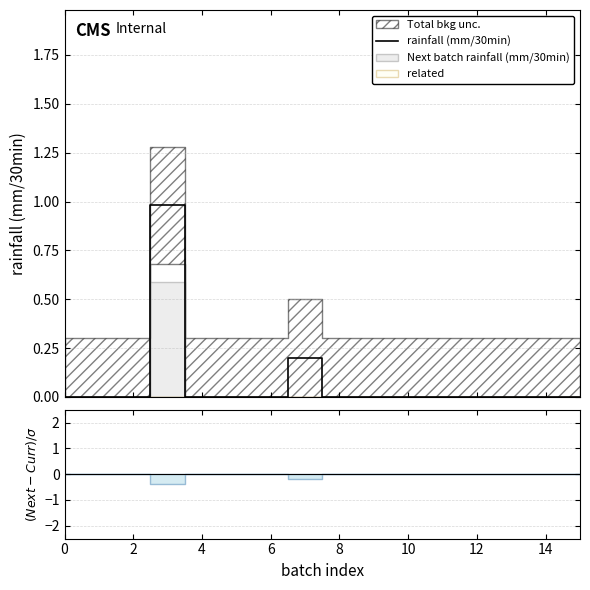

How many values exceed 0?

2